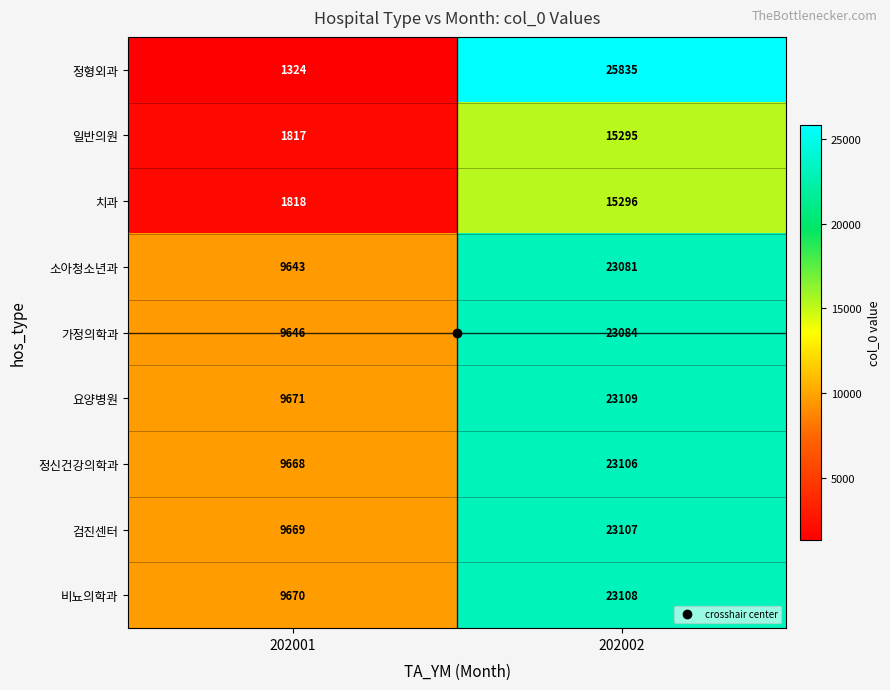

List the series in order of their peak value, lowest first.

일반의원, 치과, 소아청소년과, 가정의학과, 정신건강의학과, 검진센터, 비뇨의학과, 요양병원, 정형외과